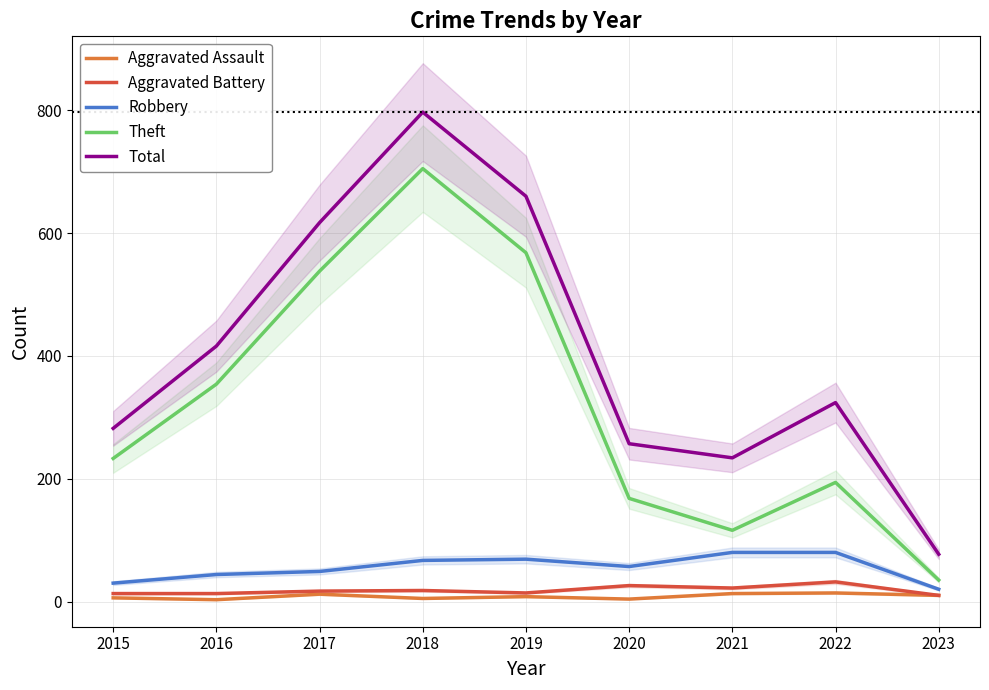

What is the total value across all series at 2016?

830